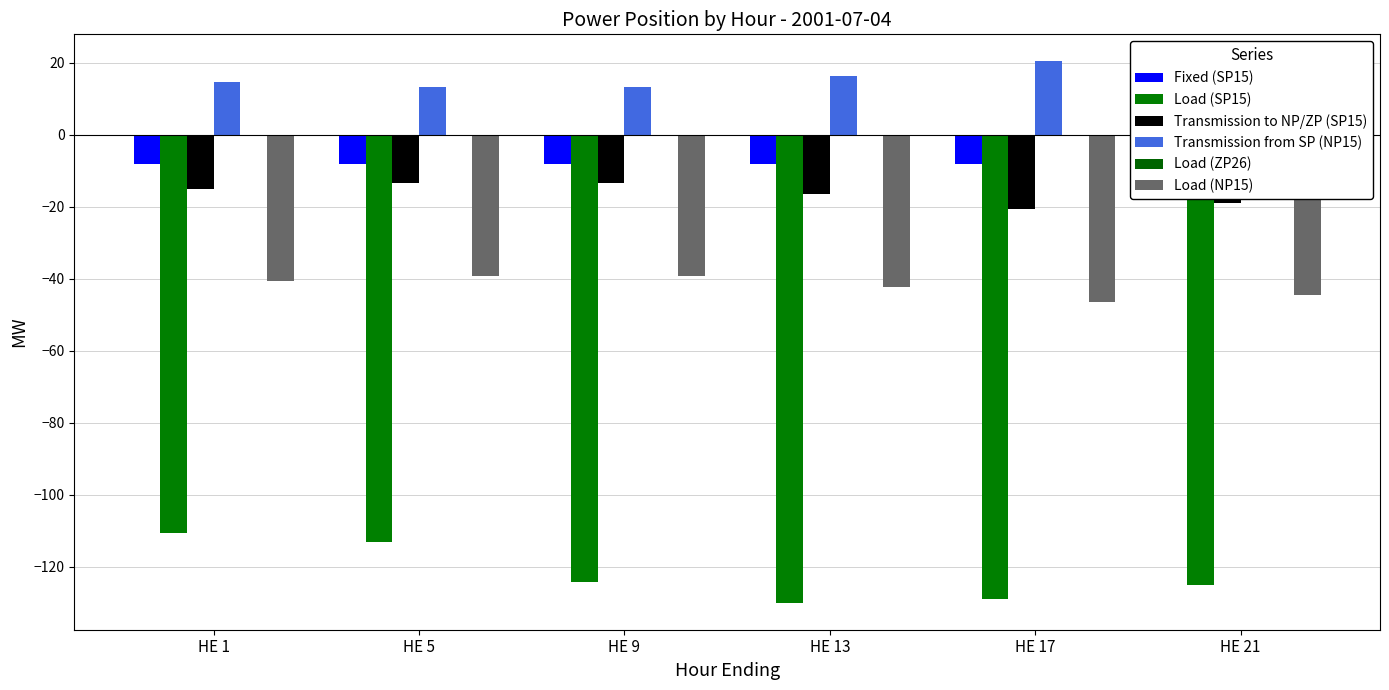

At HE 17, list the series in order from largest to smallest.

Transmission from SP (NP15), Load (ZP26), Fixed (SP15), Transmission to NP/ZP (SP15), Load (NP15), Load (SP15)